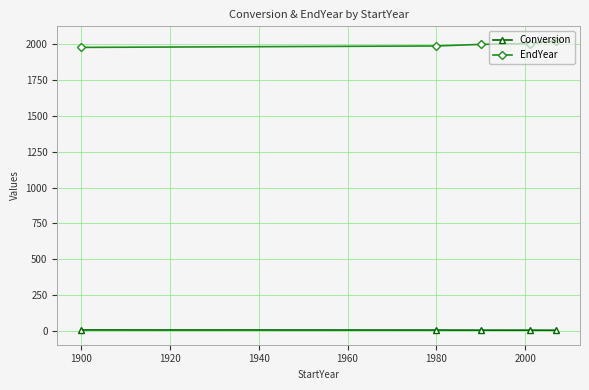

How many lines are shown in the chart?

2